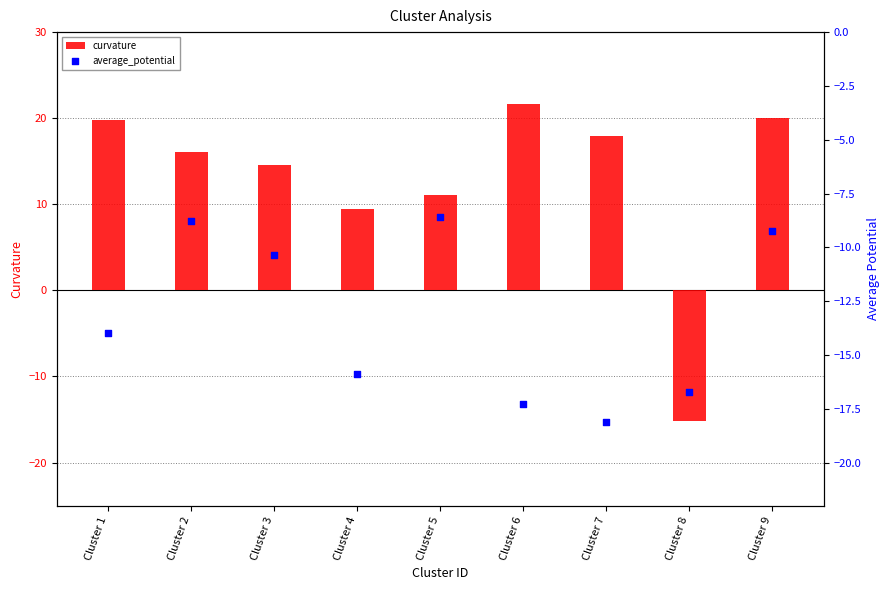

Which series reaches the maximum Y coordinate?

curvature